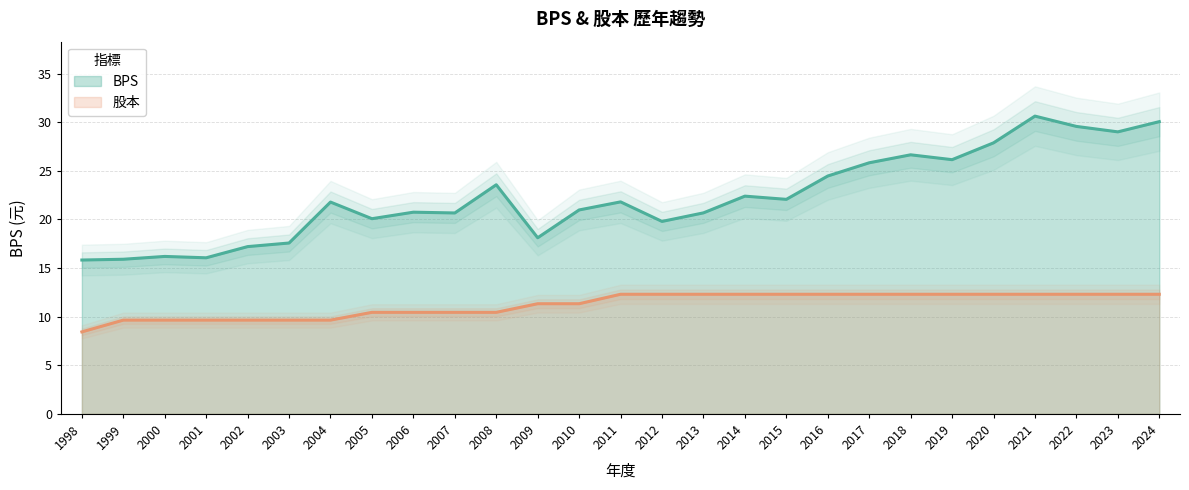

What is the value of the 股本 point at the 9th from the left?

10.4